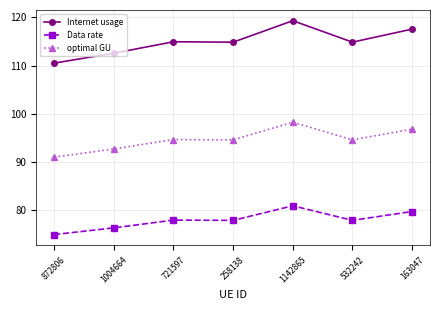

True or false: Data rate and Internet usage cross at least once.

False